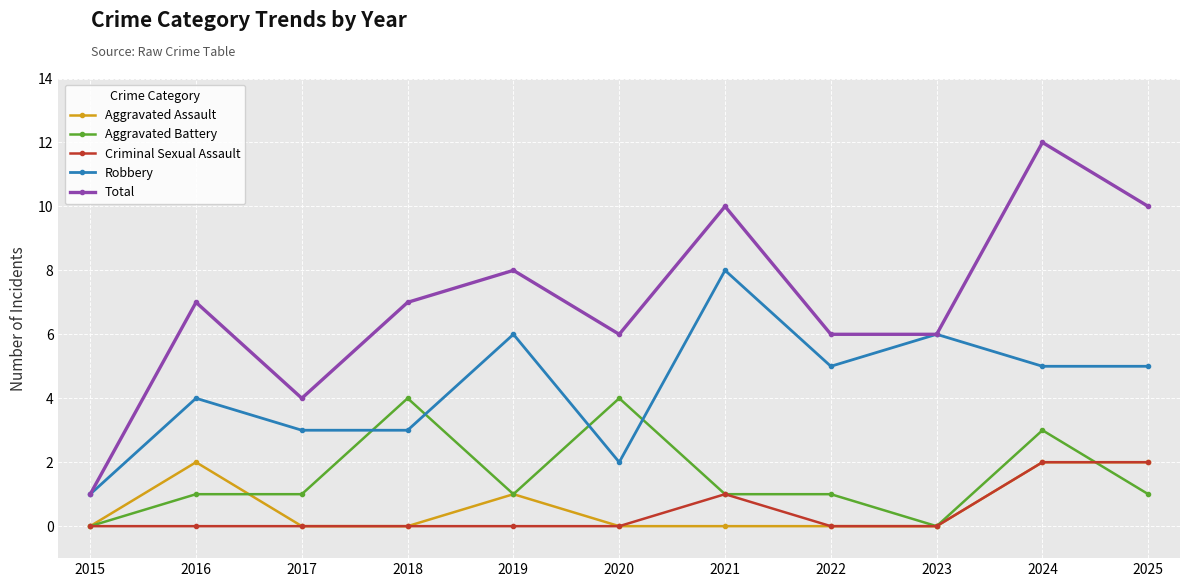

At which category does Aggravated Assault reach its first local peak?

2016